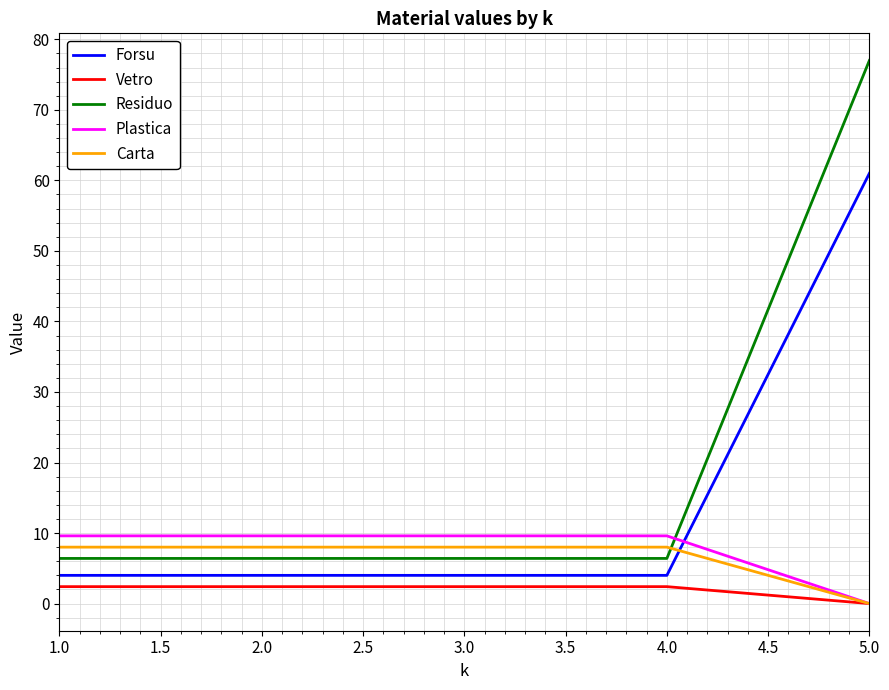

The value of Carta at 3.0 is 8.0. True or false?

True